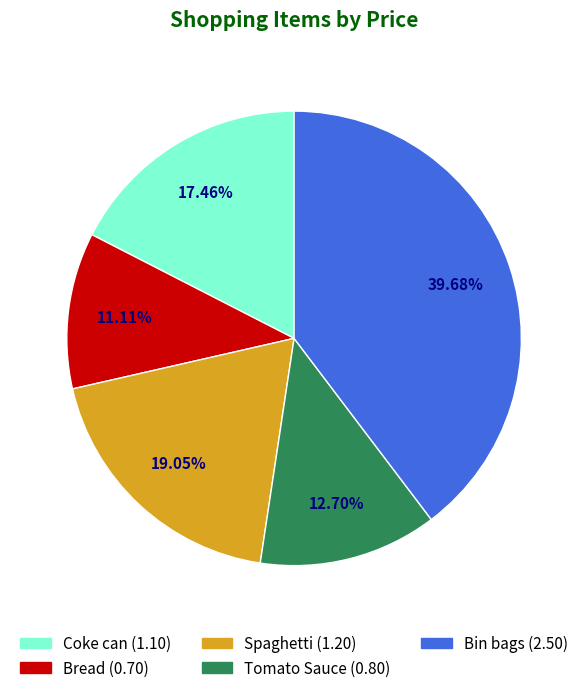

Is there any slice that represents more than half of the pie?

No